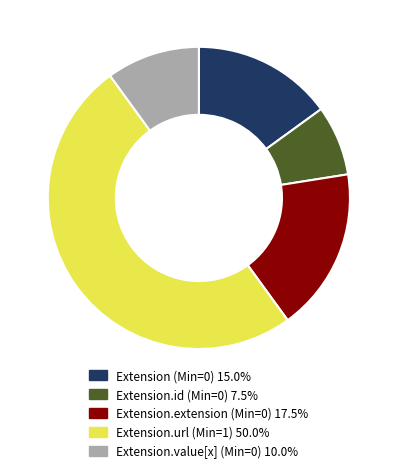

How many slices are in this pie chart?

5